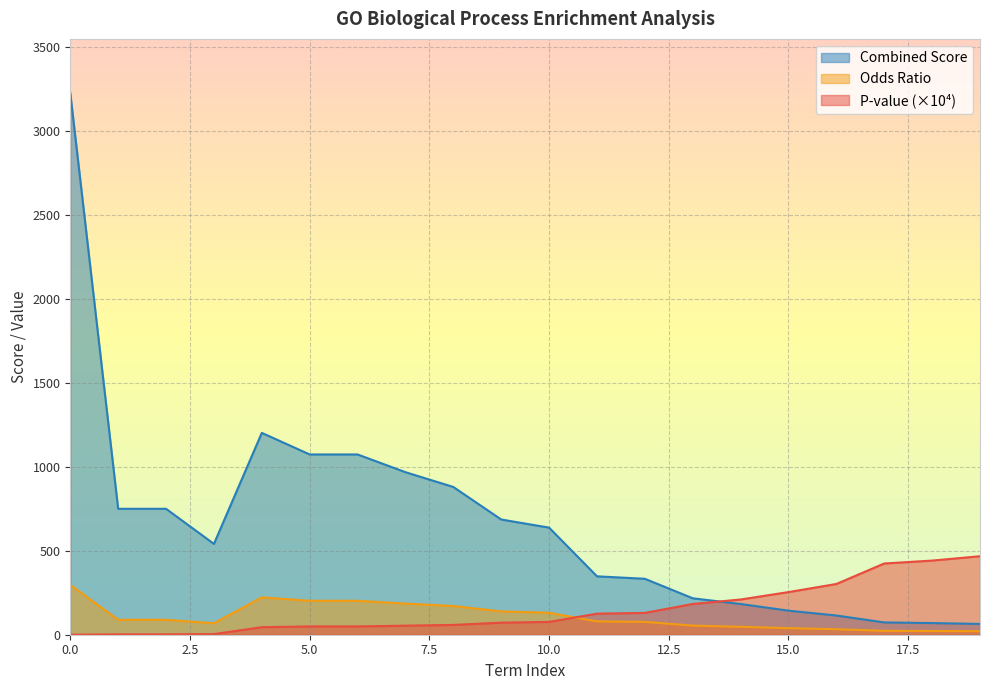

The P-value series shows 232.1 at 19. True or false?

False